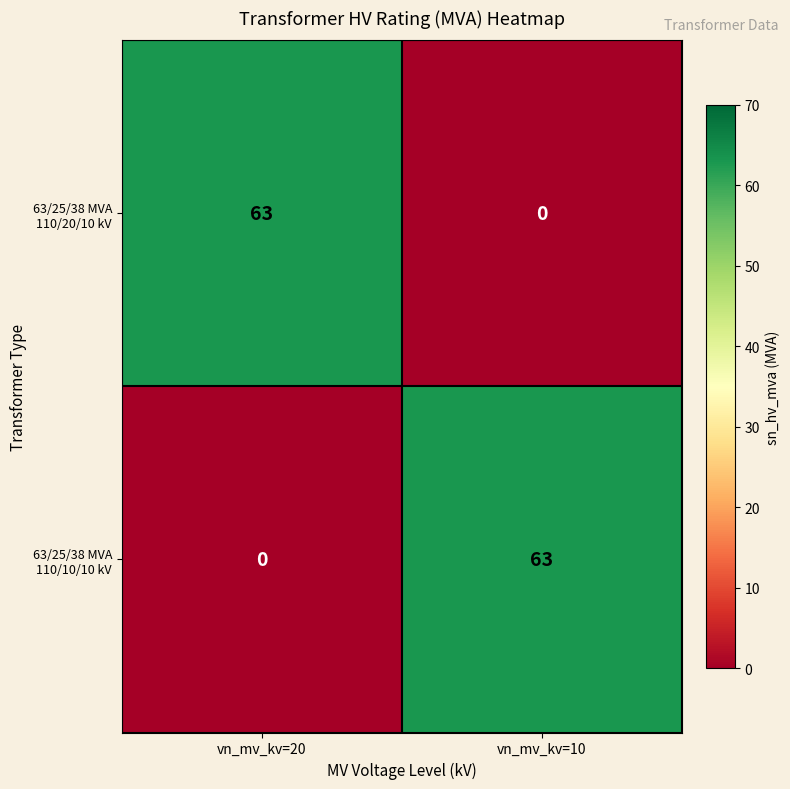

How many data points in 63/25/38 MVA 110/20/10 kV are less than 63?

1